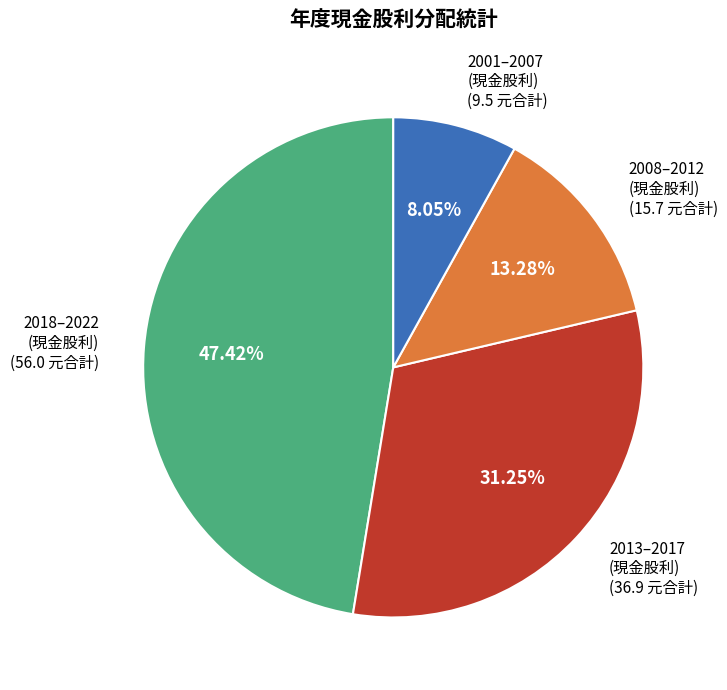

Does any single category account for the majority?

No